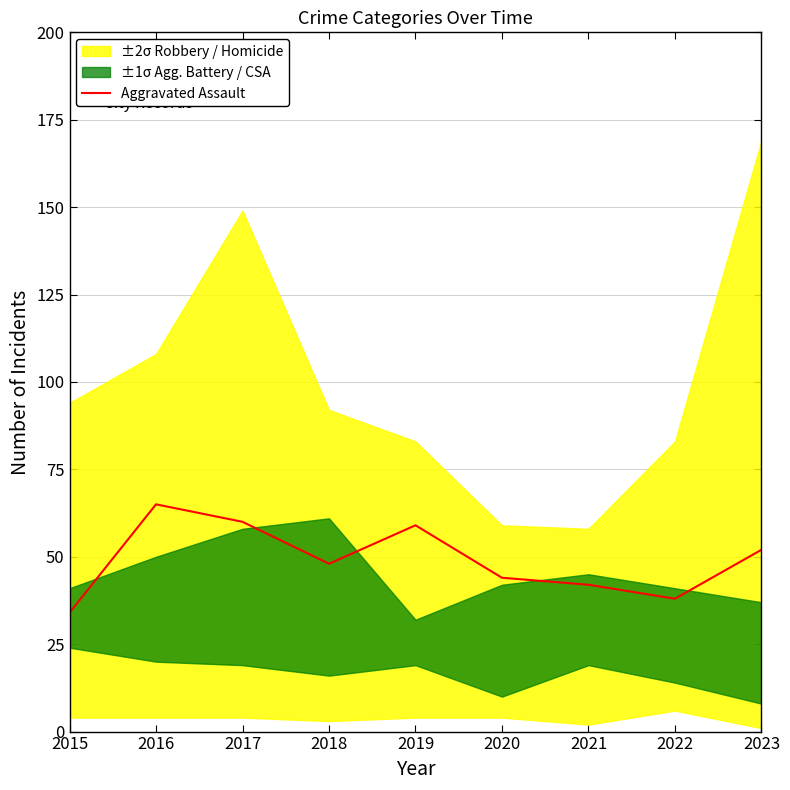

Rank the categories by value from highest to lowest.

2016, 2017, 2019, 2023, 2018, 2020, 2021, 2022, 2015